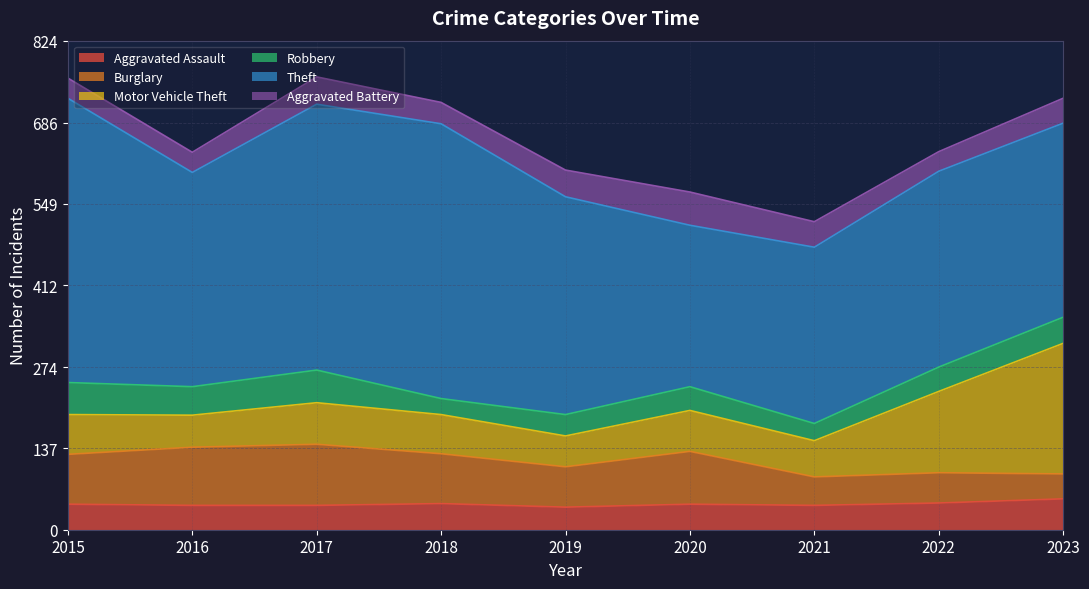

List the series in order of their peak value, lowest first.

Aggravated Assault, Robbery, Aggravated Battery, Burglary, Motor Vehicle Theft, Theft